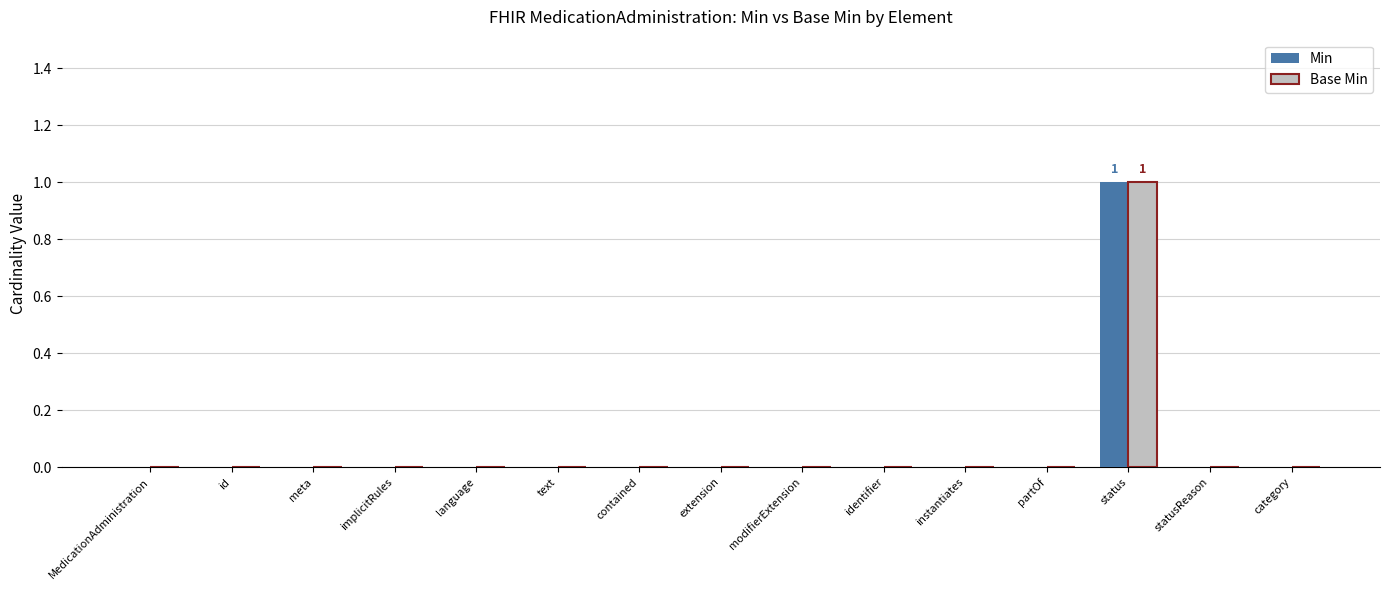

At which category is the sum across all series the highest?

status